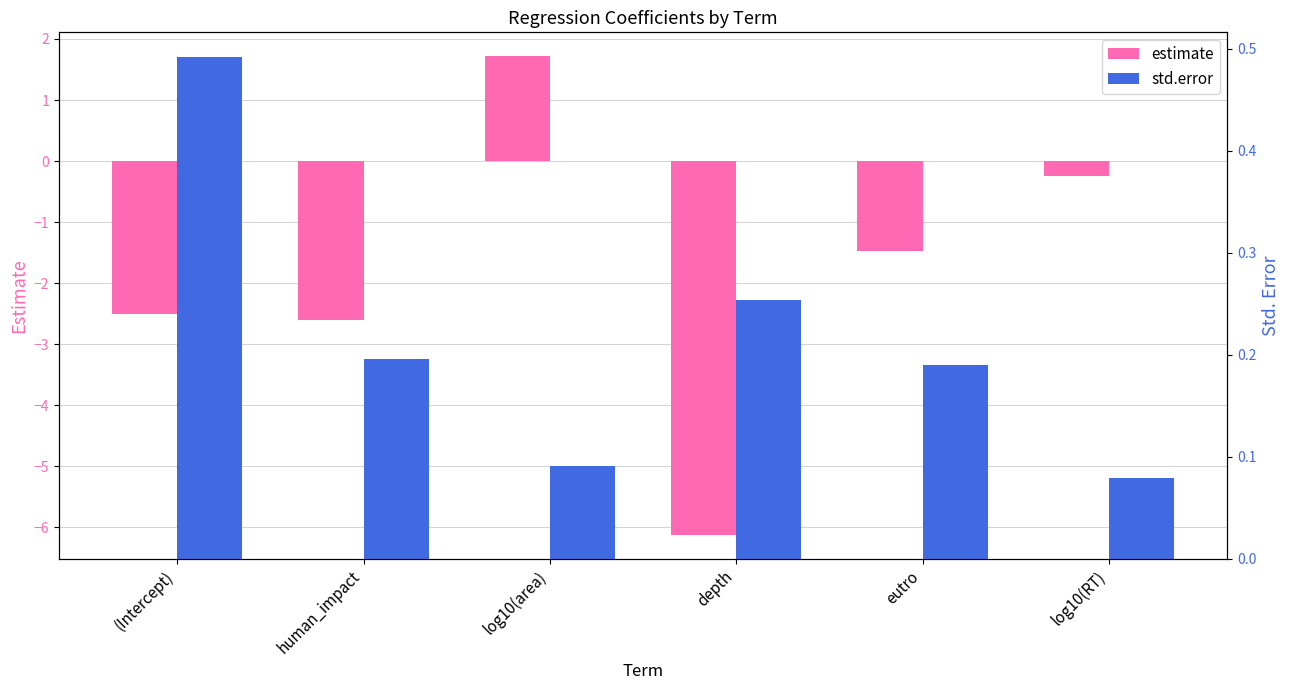

What is the difference between the maximum and minimum values in the estimate series?

7.8